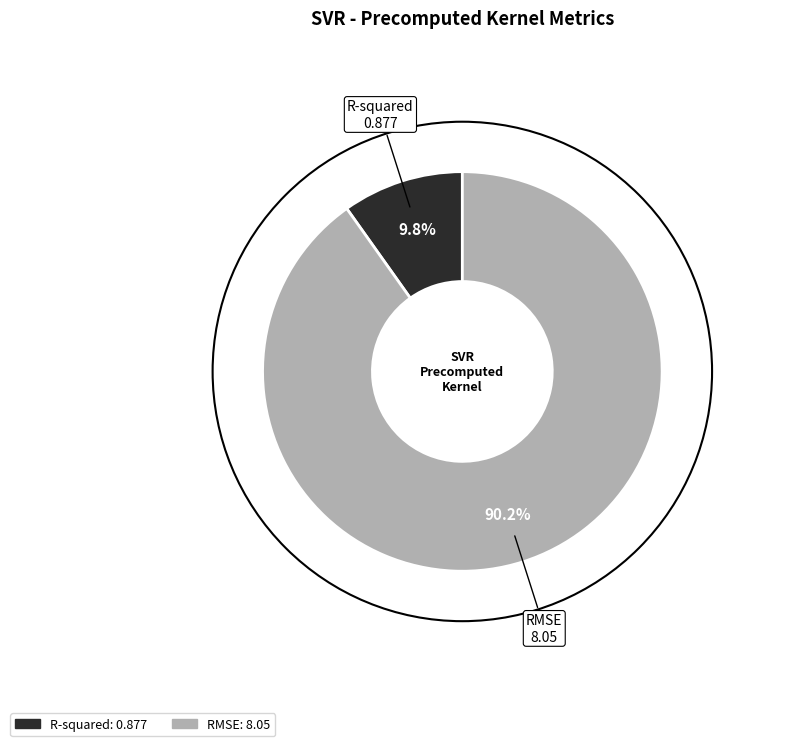

Rank the categories by value from lowest to highest.

R-squared, RMSE